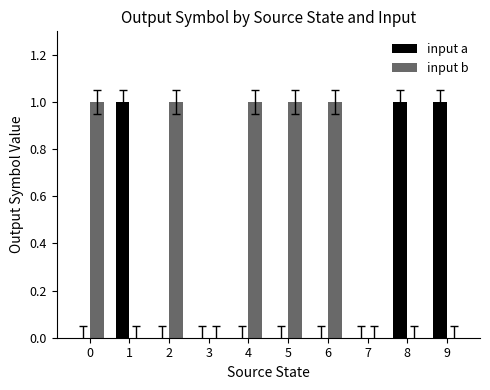

What is the sum of all input a values?

3